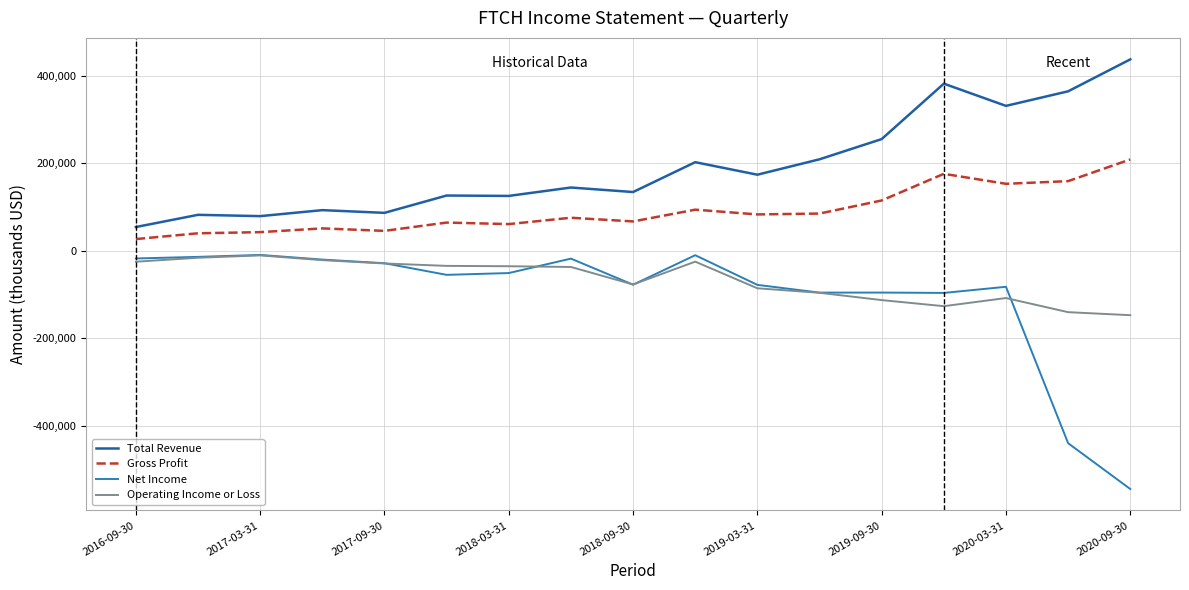

What is the difference between the maximum and minimum values in the Gross Profit series?

182000